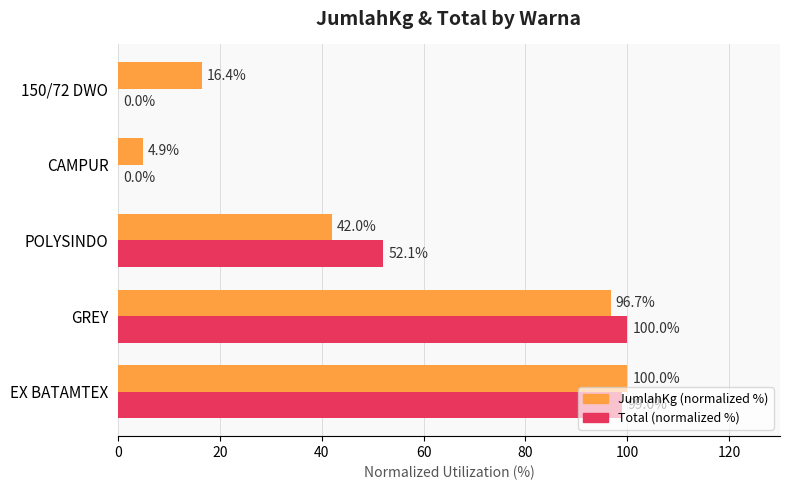

What value does the JumlahKg (normalized %) series have at 150/72 DWO?

16.4